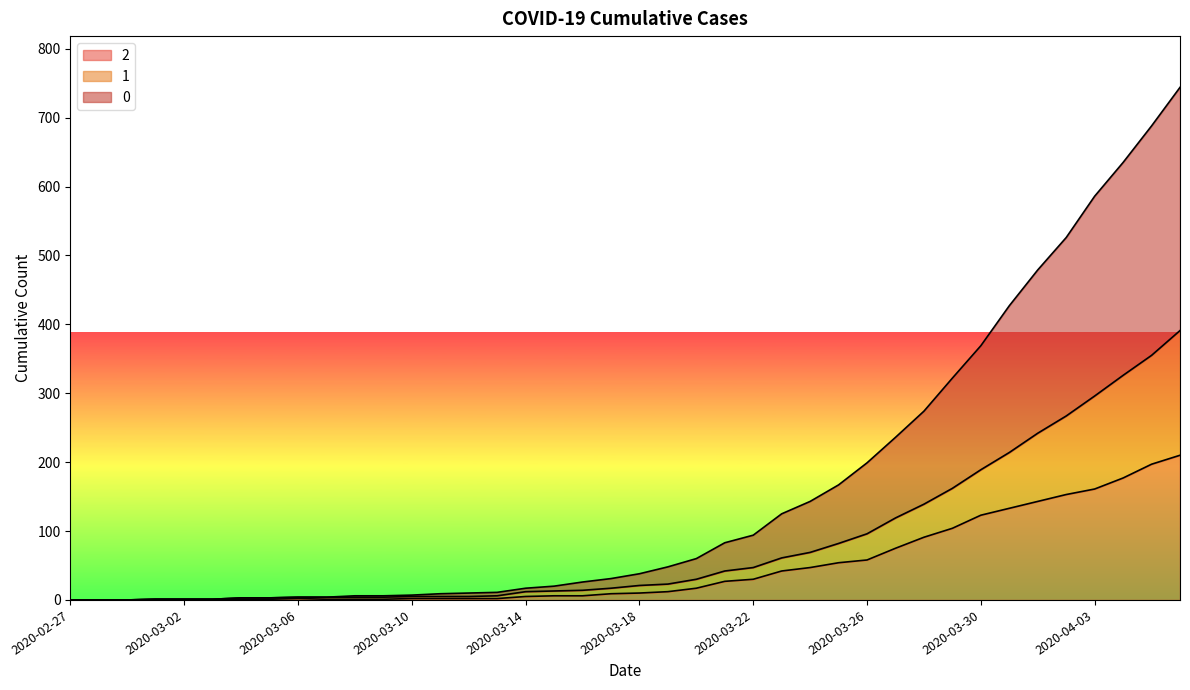

What is the sum of all 0 values?

6403